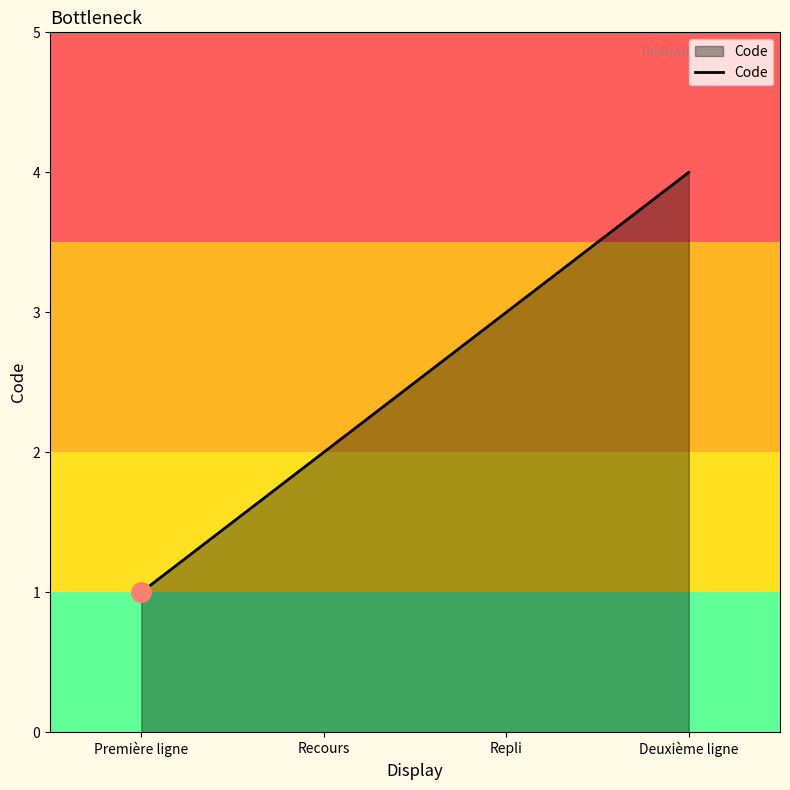

Rank the categories by value from lowest to highest.

Première ligne, Recours, Repli, Deuxième ligne